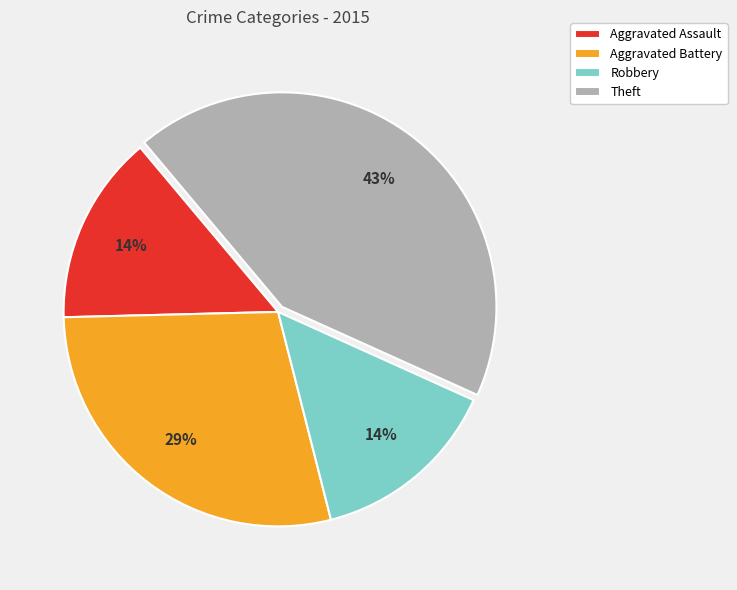

Count the number of slices in the pie.

4